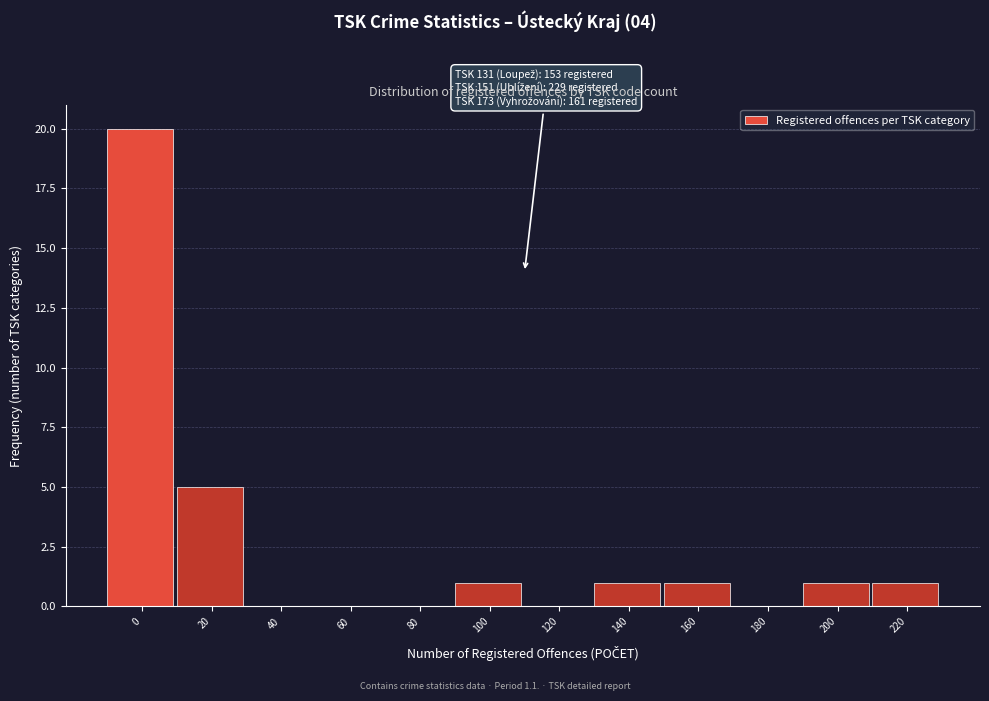

Reading left to right, what are all the values shown in this chart?

0=20	20=5	40=0	60=0	80=0	100=1	120=0	140=1	160=1	180=0	200=1	220=1